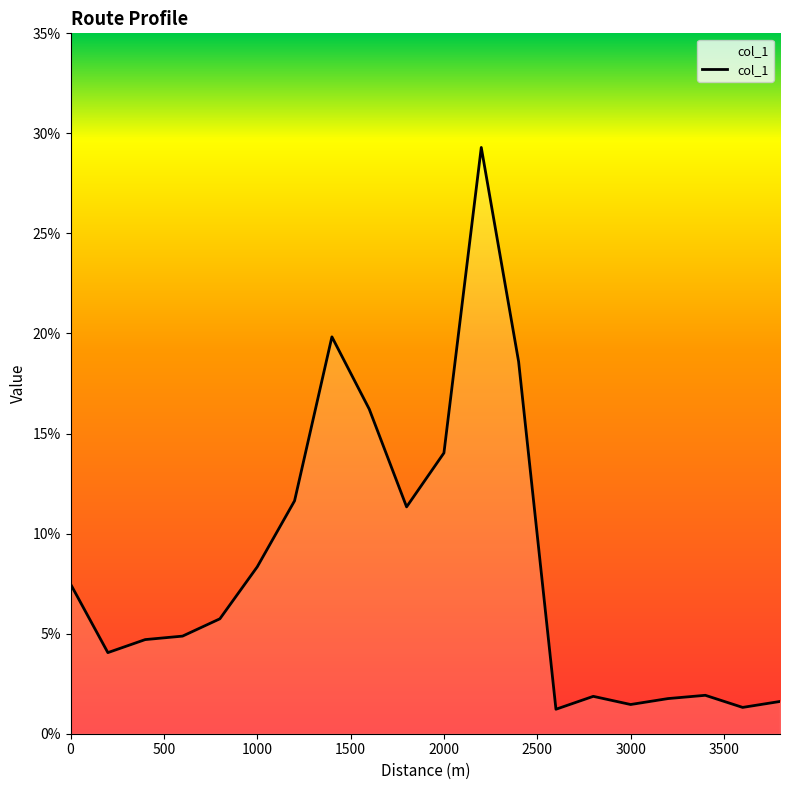

What is the difference between the maximum and minimum values?

28.1